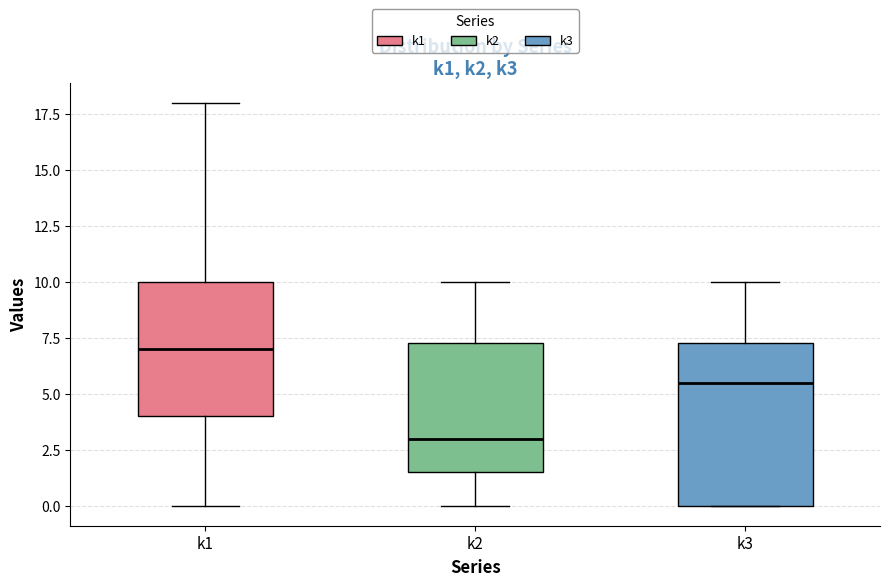

Comparing the boxes themselves (not the whiskers), which one is the tallest?

k3